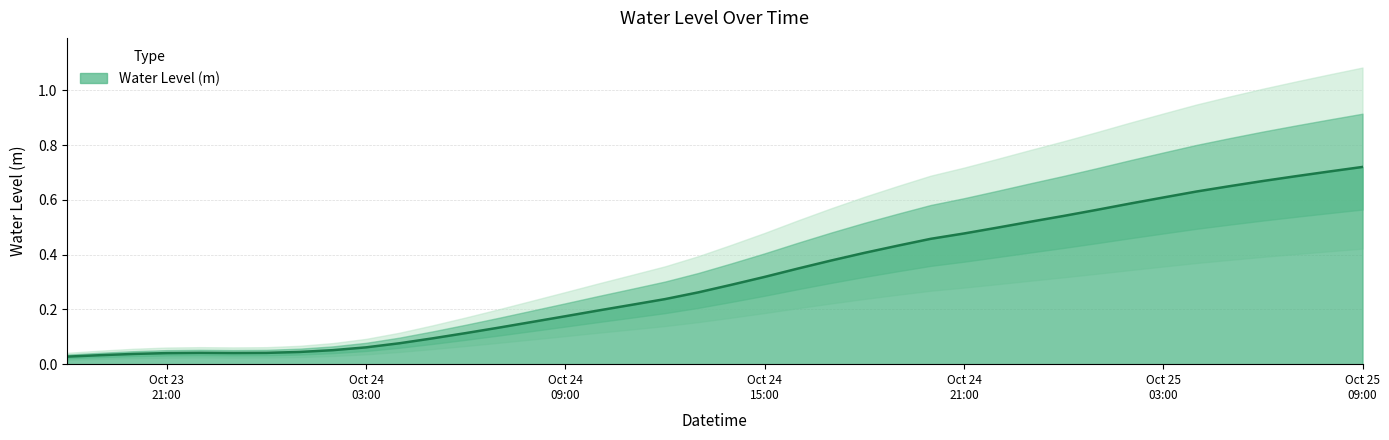

How many lines are shown in the chart?

1